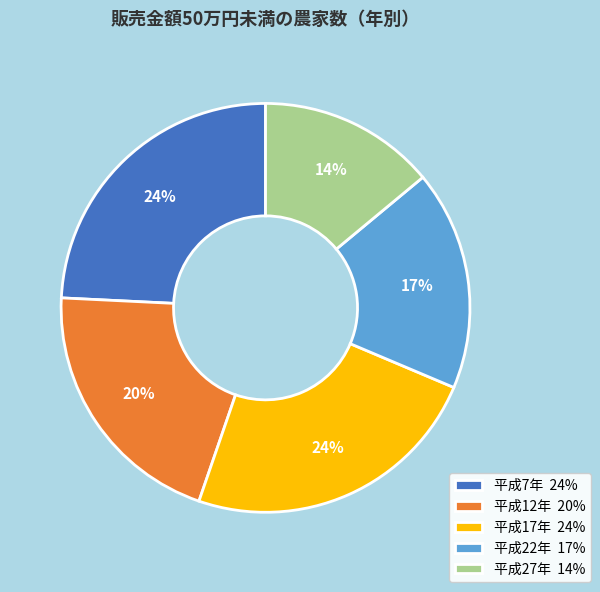

What percentage is the 平成27年 slice, to the nearest percent?

14%